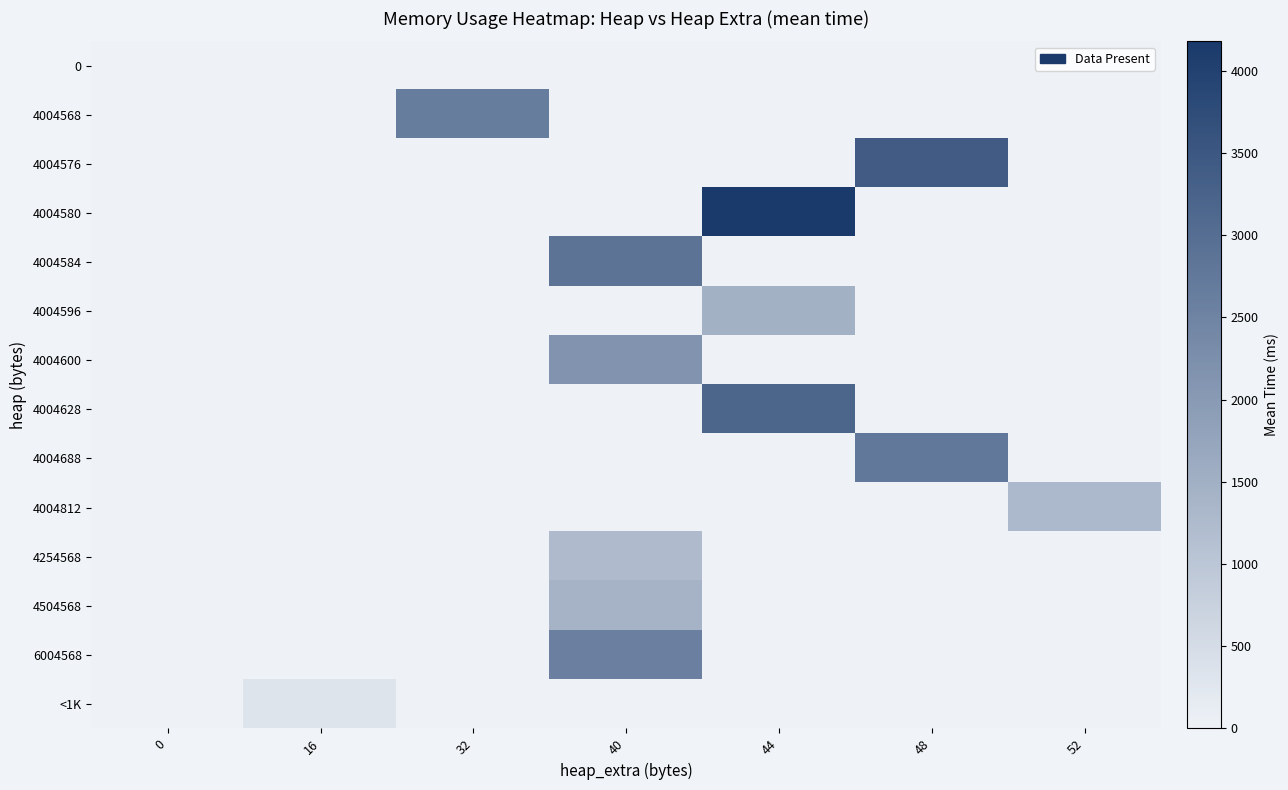

Reading left to right, transcribe all the data shown in this chart.

row_0: 0=0.0	16=0.0	32=0.0	40=0.0	44=0.0	48=0.0	52=0.0
row_1: 0=0.0	16=0.0	32=2654.5	40=0.0	44=0.0	48=0.0	52=0.0
row_2: 0=0.0	16=0.0	32=0.0	40=0.0	44=0.0	48=3404.4	52=0.0
row_3: 0=0.0	16=0.0	32=0.0	40=0.0	44=4180.0	48=0.0	52=0.0
row_4: 0=0.0	16=0.0	32=0.0	40=2871.5	44=0.0	48=0.0	52=0.0
row_5: 0=0.0	16=0.0	32=0.0	40=0.0	44=1485.0	48=0.0	52=0.0
row_6: 0=0.0	16=0.0	32=0.0	40=2146.4	44=0.0	48=0.0	52=0.0
row_7: 0=0.0	16=0.0	32=0.0	40=0.0	44=3186.5	48=0.0	52=0.0
row_8: 0=0.0	16=0.0	32=0.0	40=0.0	44=0.0	48=2750.0	52=0.0
row_9: 0=0.0	16=0.0	32=0.0	40=0.0	44=0.0	48=0.0	52=1298.0
row_10: 0=0.0	16=0.0	32=0.0	40=1234.0	44=0.0	48=0.0	52=0.0
row_11: 0=0.0	16=0.0	32=0.0	40=1415.0	44=0.0	48=0.0	52=0.0
row_12: 0=0.0	16=0.0	32=0.0	40=2578.0	44=0.0	48=0.0	52=0.0
row_13: 0=0.0	16=319.0	32=0.0	40=0.0	44=0.0	48=0.0	52=0.0